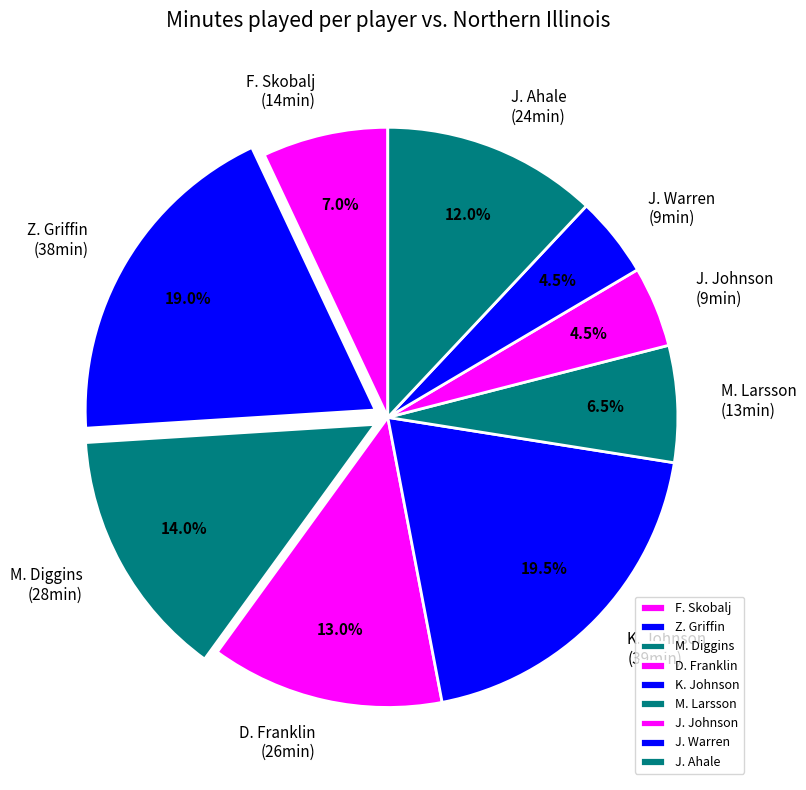

Is K. Johnson the majority of the pie?

No